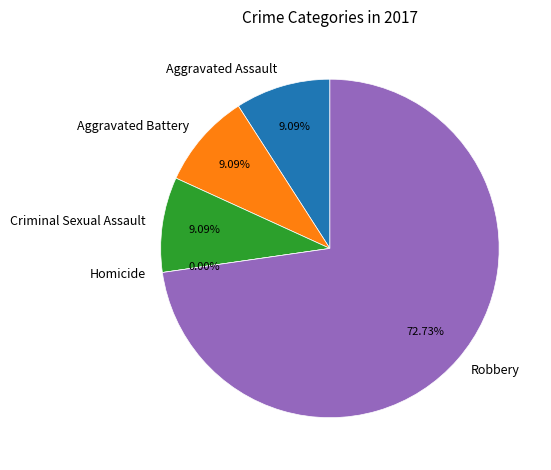

Does Robbery account for over 50% of the chart?

Yes